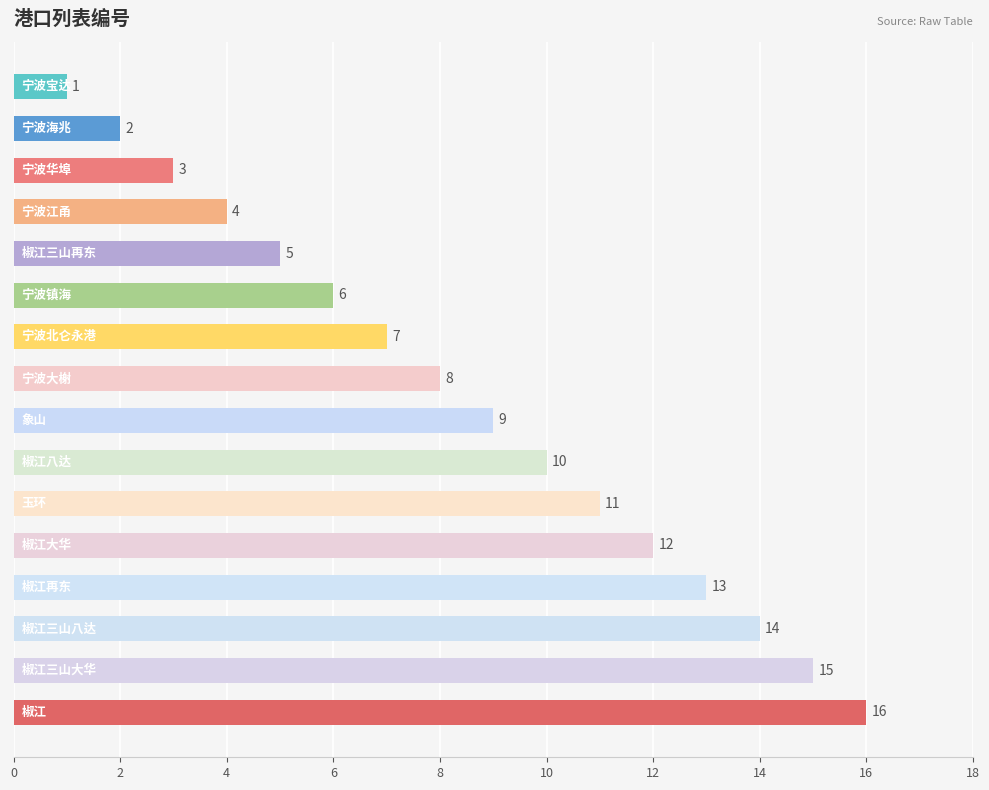

What is the difference between the second highest and second lowest values?

13